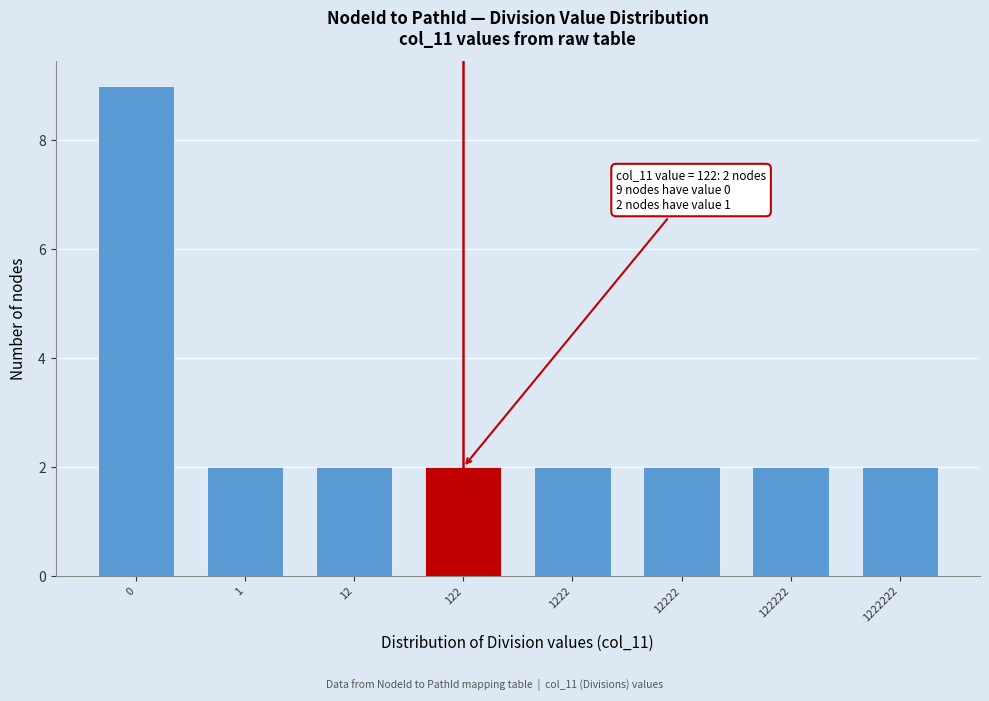

Reading right to left, list all the values displayed in this chart.

1222222=2	122222=2	12222=2	1222=2	122=2	12=2	1=2	0=9